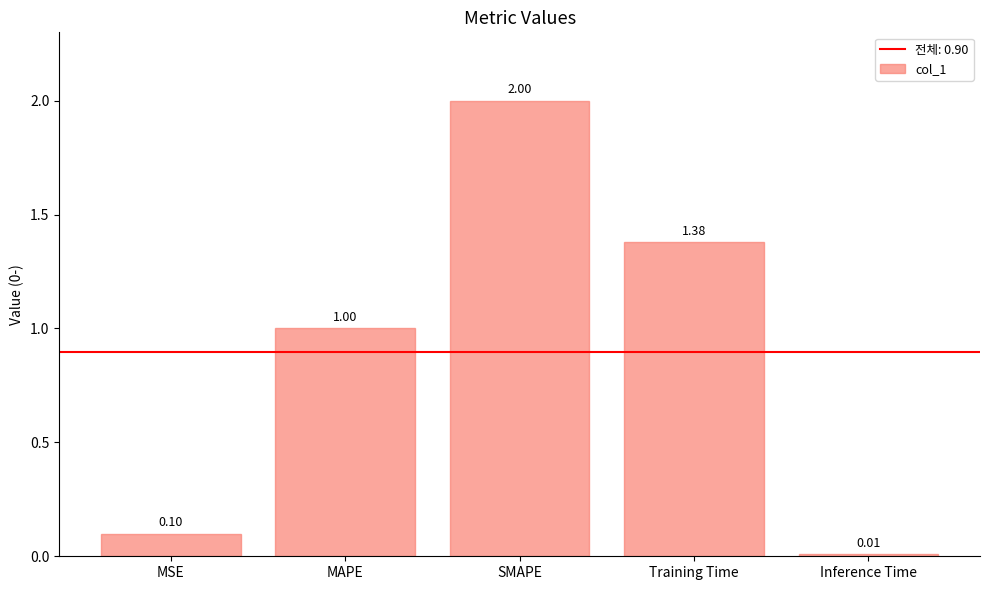

Which has a higher value, SMAPE or MSE?

SMAPE